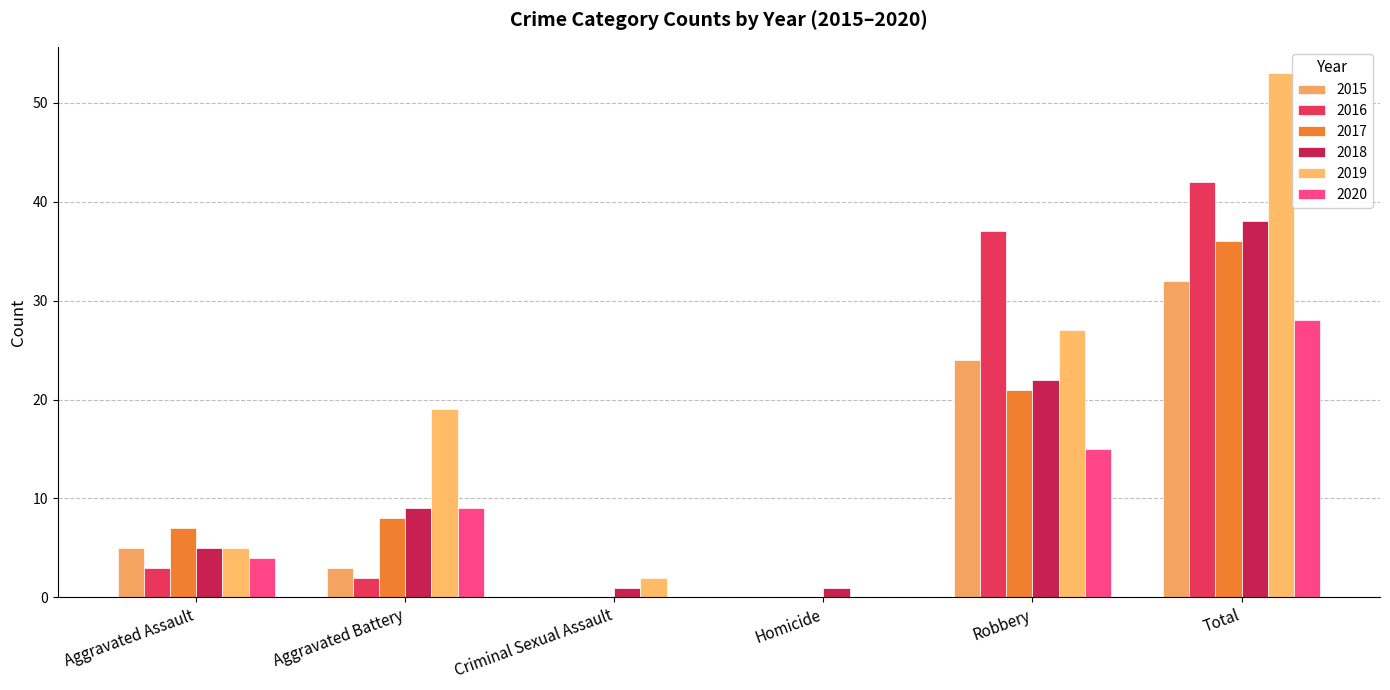

What is the average value of the 2016 series?

14